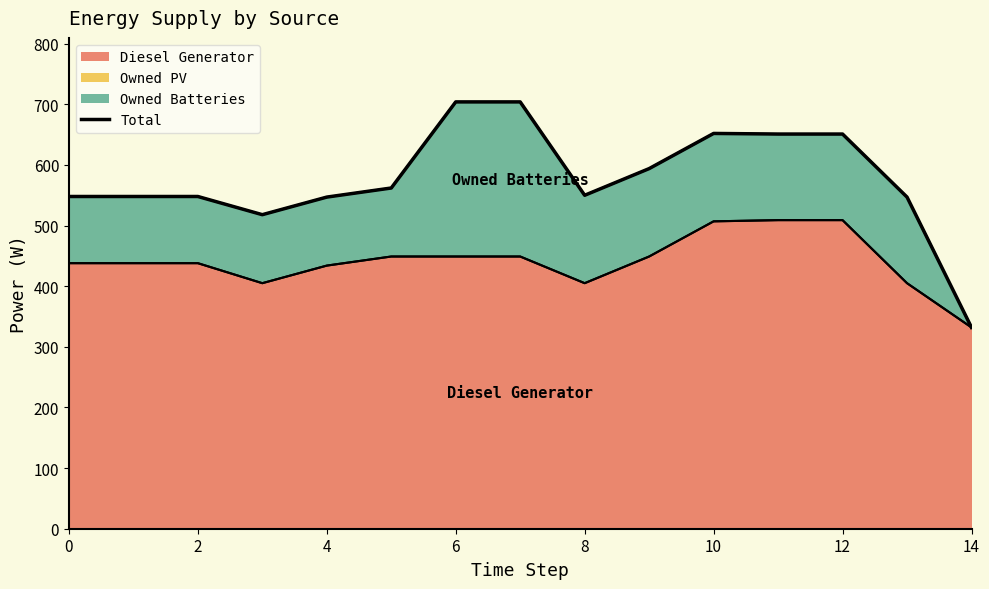

What is the smallest value displayed?

332